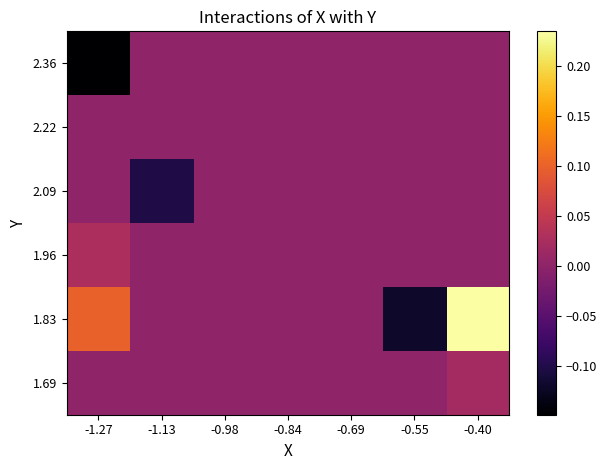

Reading right to left, transcribe all the data shown in this chart.

1.69: -0.40=0.0	-0.55=0.0	-0.69=0.0	-0.84=0.0	-0.98=0.0	-1.13=0.0	-1.27=0.0
1.83: -0.40=0.2	-0.55=-0.1	-0.69=0.0	-0.84=0.0	-0.98=0.0	-1.13=0.0	-1.27=0.1
1.96: -0.40=0.0	-0.55=0.0	-0.69=0.0	-0.84=0.0	-0.98=0.0	-1.13=0.0	-1.27=0.0
2.09: -0.40=0.0	-0.55=0.0	-0.69=0.0	-0.84=0.0	-0.98=0.0	-1.13=-0.1	-1.27=0.0
2.22: -0.40=0.0	-0.55=0.0	-0.69=0.0	-0.84=0.0	-0.98=0.0	-1.13=0.0	-1.27=0.0
2.36: -0.40=0.0	-0.55=0.0	-0.69=0.0	-0.84=0.0	-0.98=0.0	-1.13=0.0	-1.27=-0.1